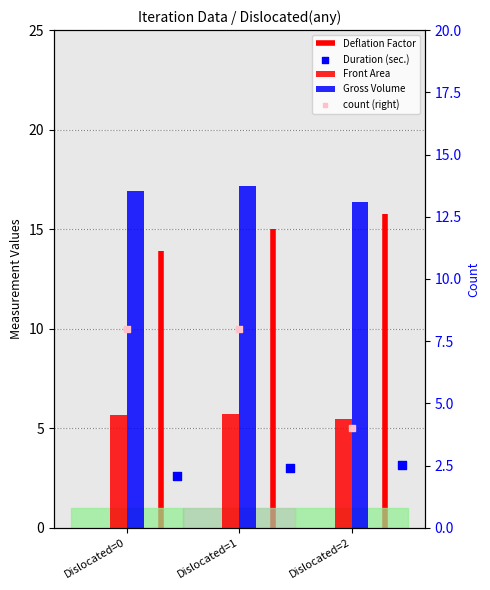

Which series contains the lowest Y value?

Duration (sec.)